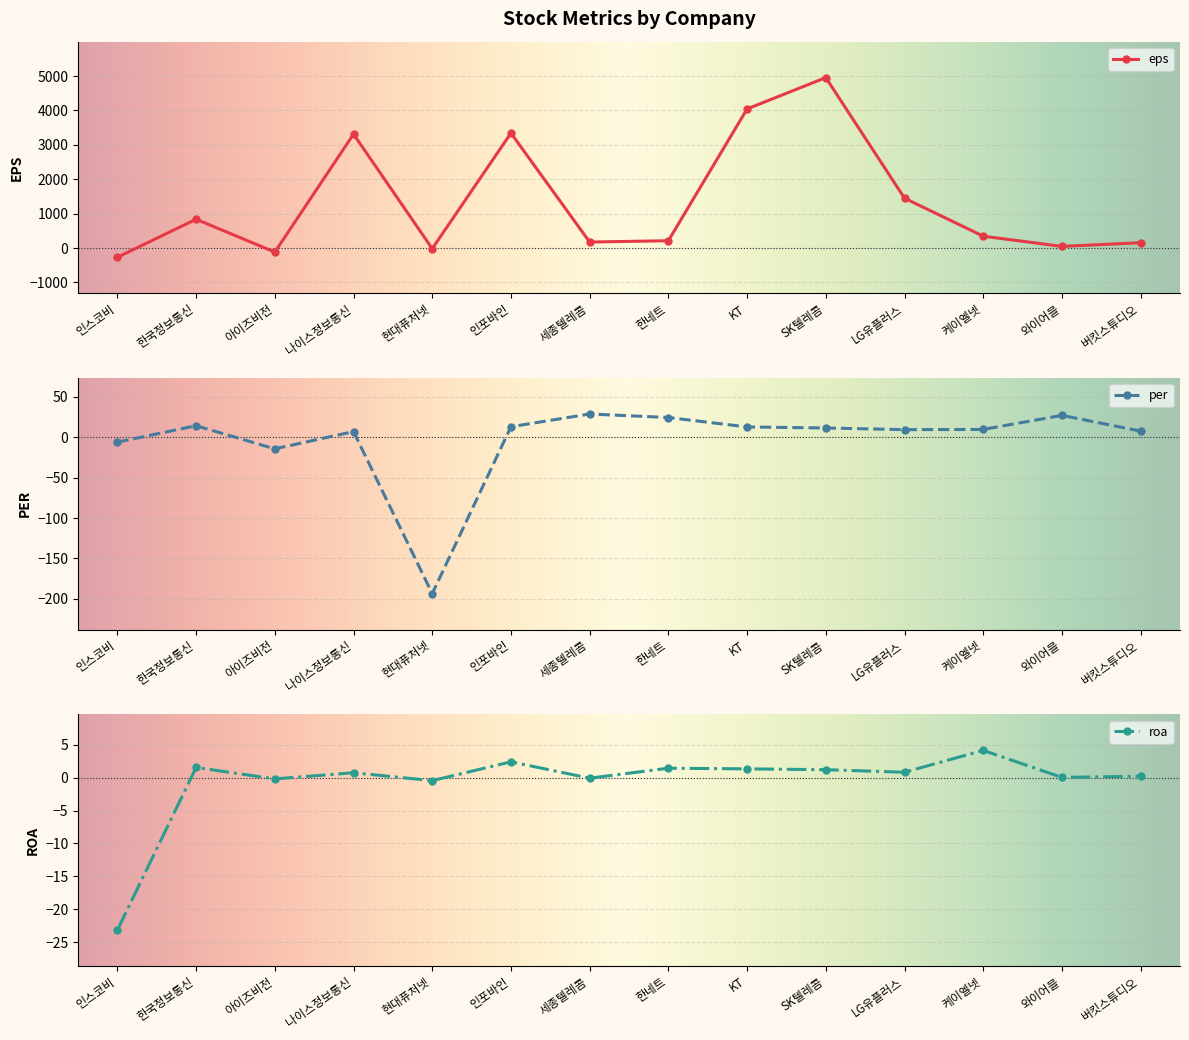

How many values in per are above zero?

11